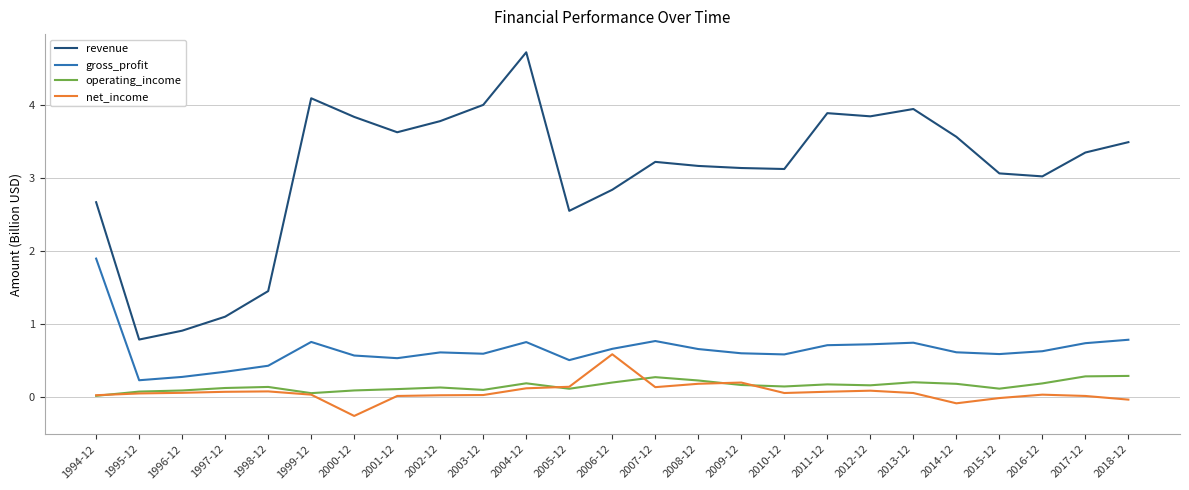

What value does the revenue series have at 2007-12?

3.2